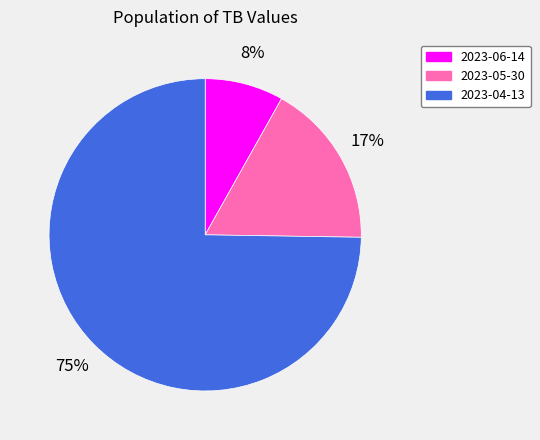

Do 2023-04-13 and 2023-05-30 together represent more than half of the pie?

Yes